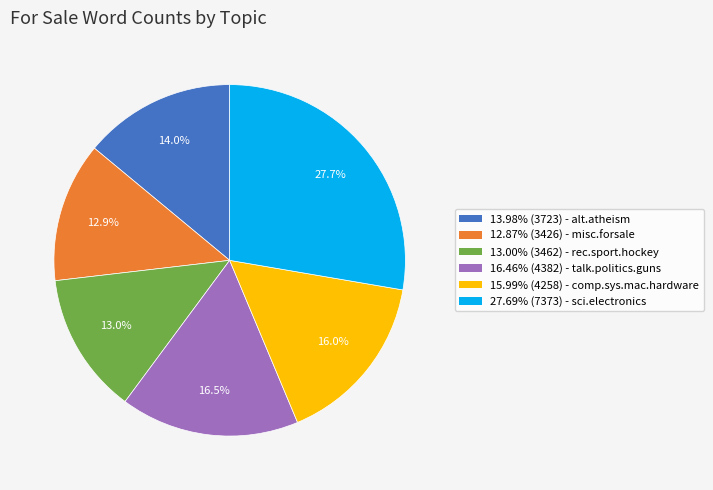

What percentage is NOT represented by 27.69% (7373) - sci.electronics?

72.3%